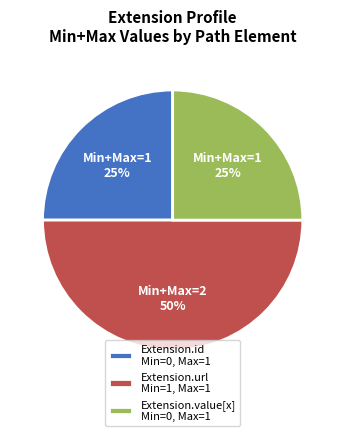

To the nearest percent, what is the difference between the largest and smallest slice percentages?

25%